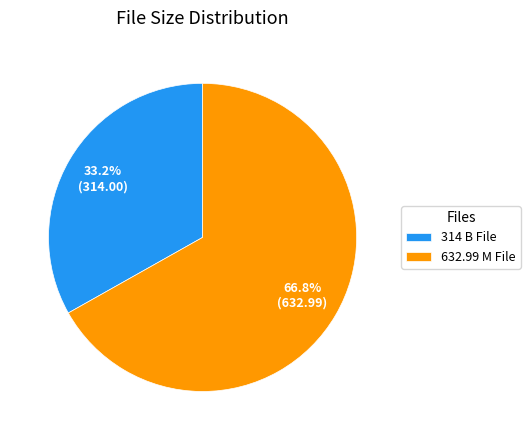

What is the smallest slice in the pie chart?

314 B File